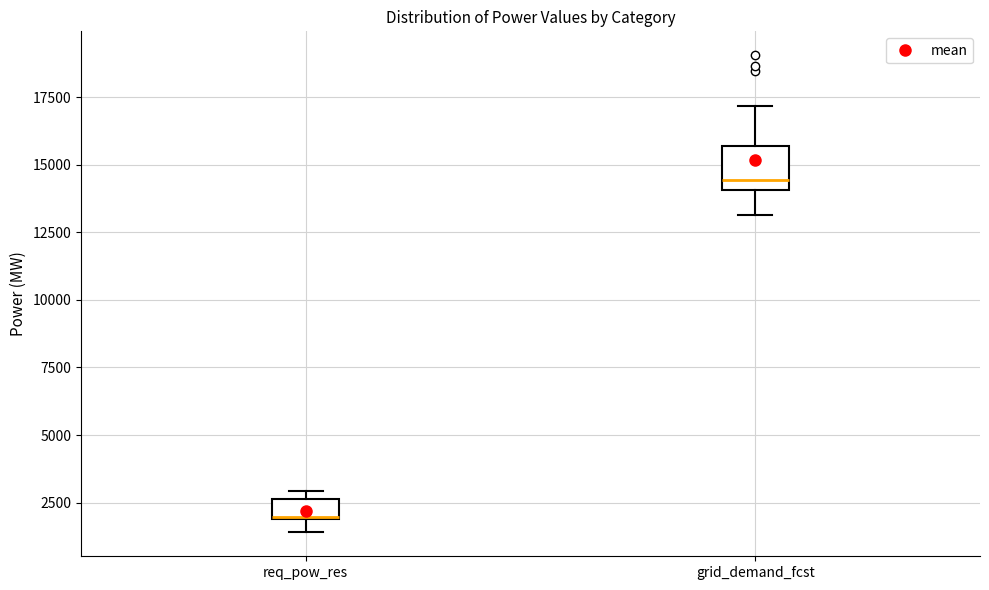

Where is the upper edge of the box for req_pow_res on the y-axis? The values are not printed on the chart, so give them approximately, as read against the axis.

2500